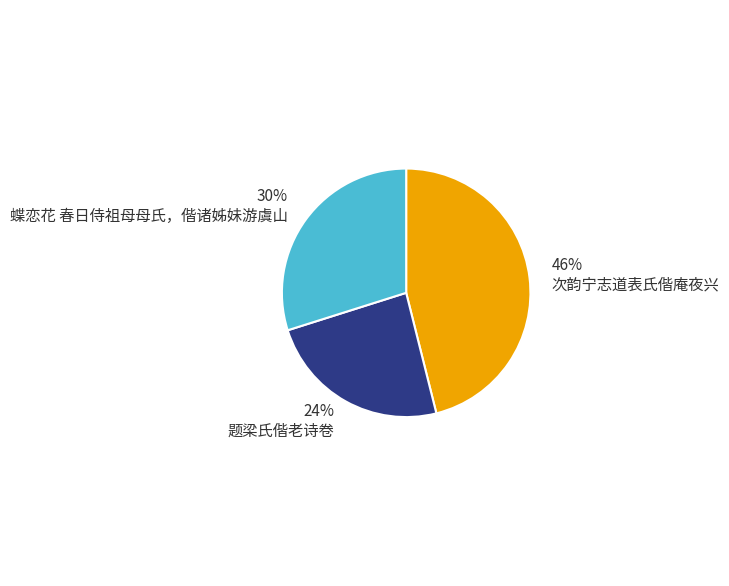

What is the ratio of the value at 题梁氏偕老诗卷 to the value at 次韵宁志道表氏偕庵夜兴?

0.5